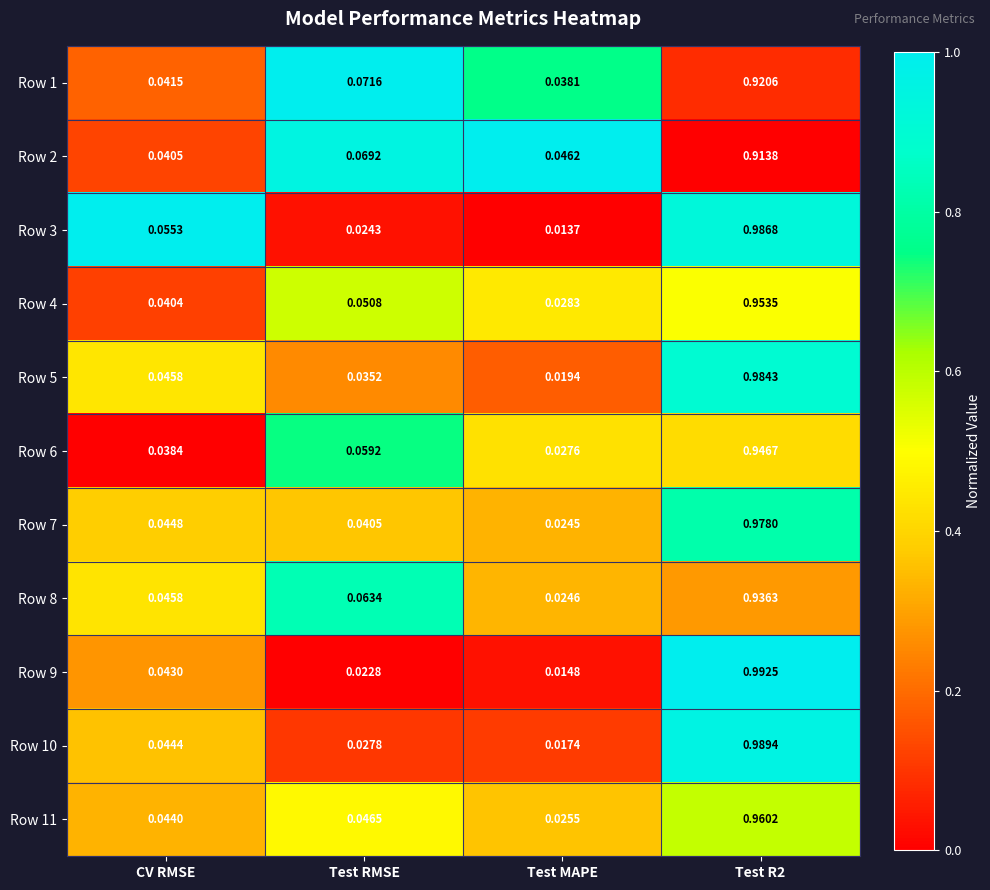

Where is Row 10 nearest to the value 0?

Test MAPE